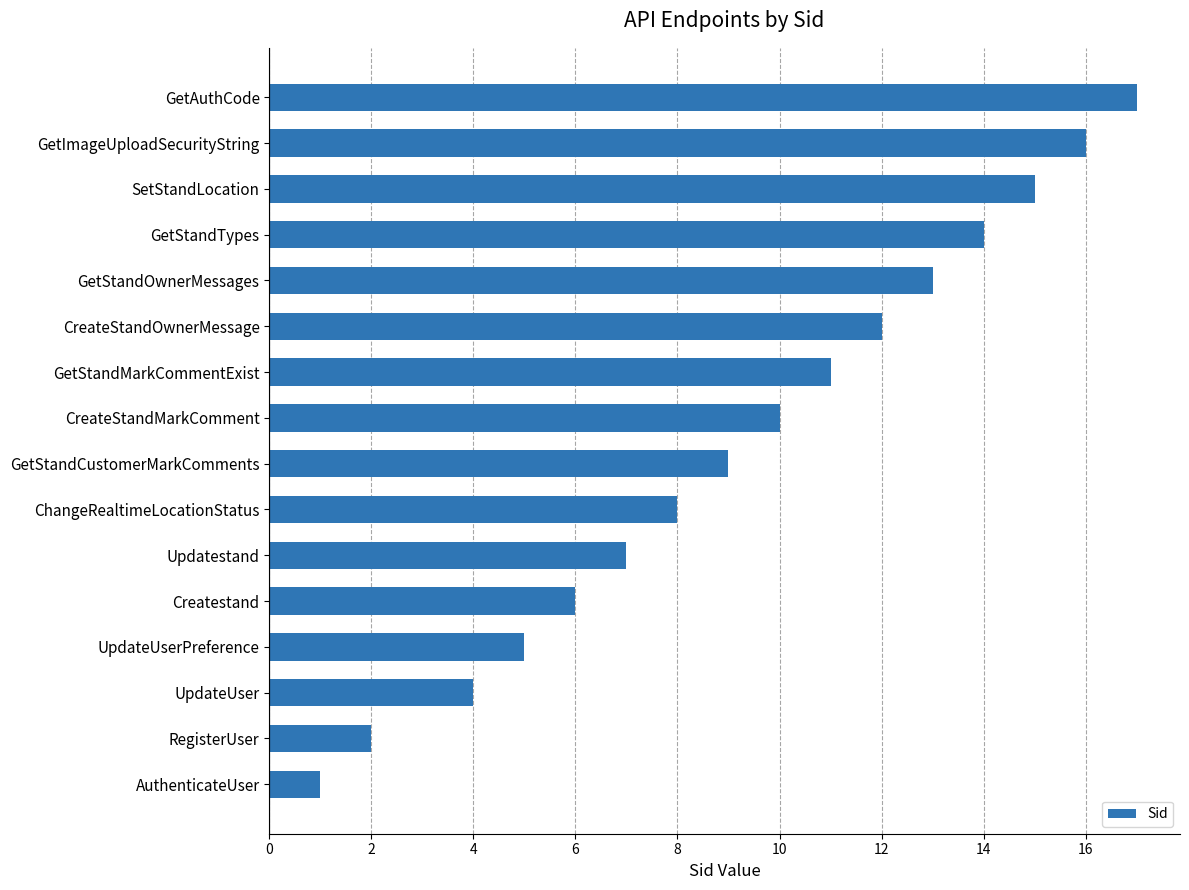

Reading bottom to top, list all the values displayed in this chart.

1	2	4	5	6	7	8	9	10	11	12	13	14	15	16	17